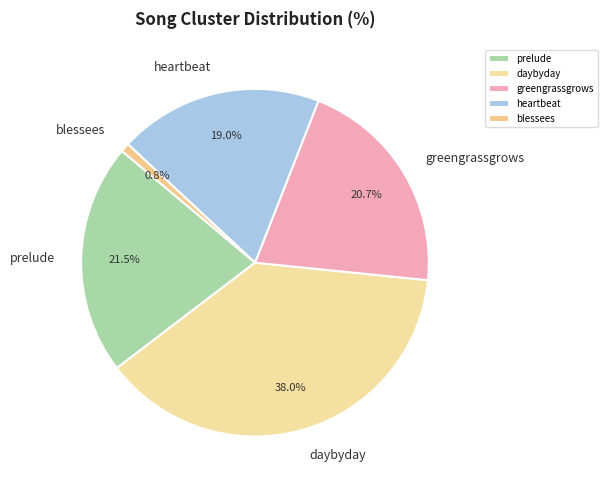

Count the number of slices in the pie.

5